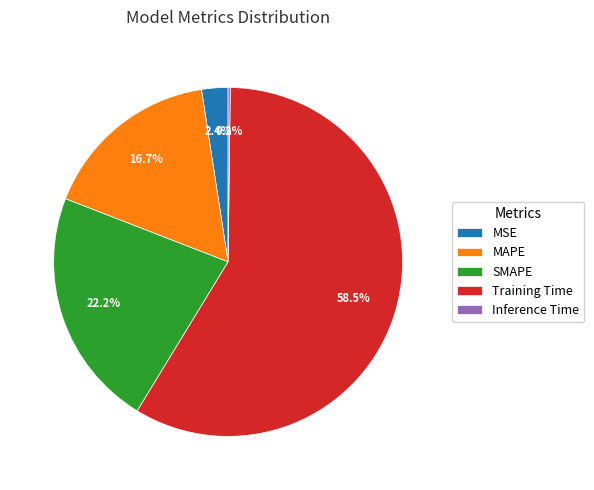

Is there any slice that represents more than half of the pie?

Yes